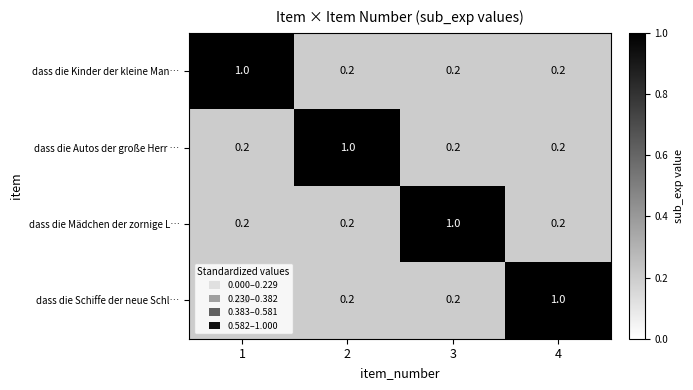

What is the spread (max minus min) of values at 2?

0.8